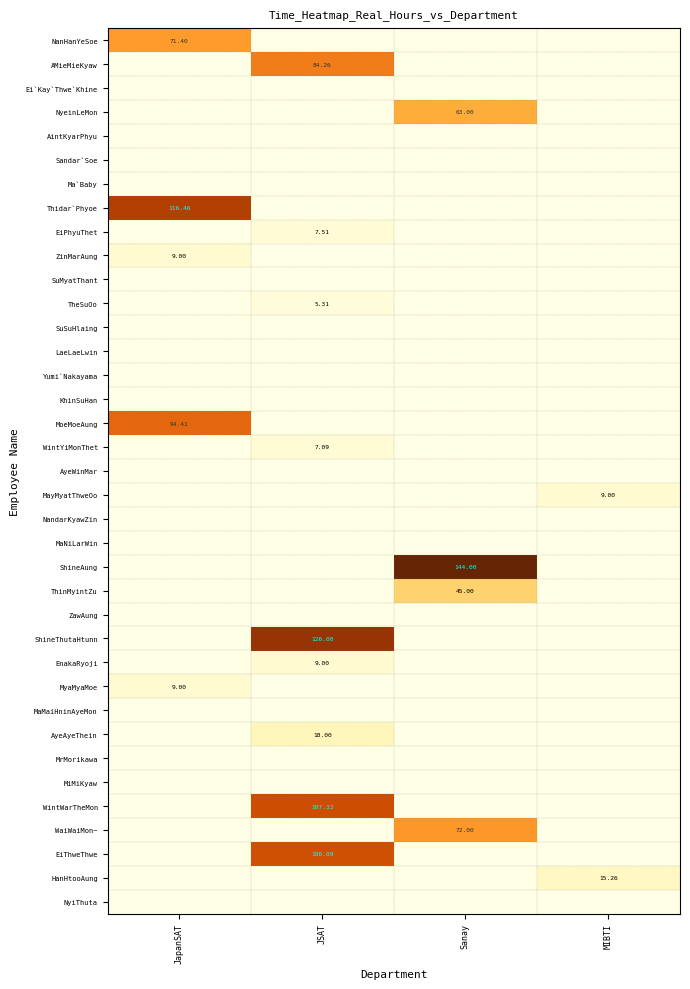

What is the spread (max minus min) of values at MIBTI?

15.3